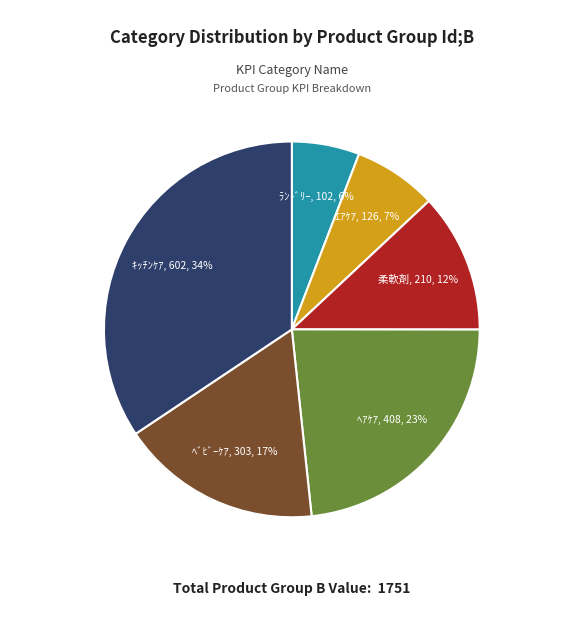

Does ﾍﾞﾋﾞｰｹｱ account for over 50% of the chart?

No